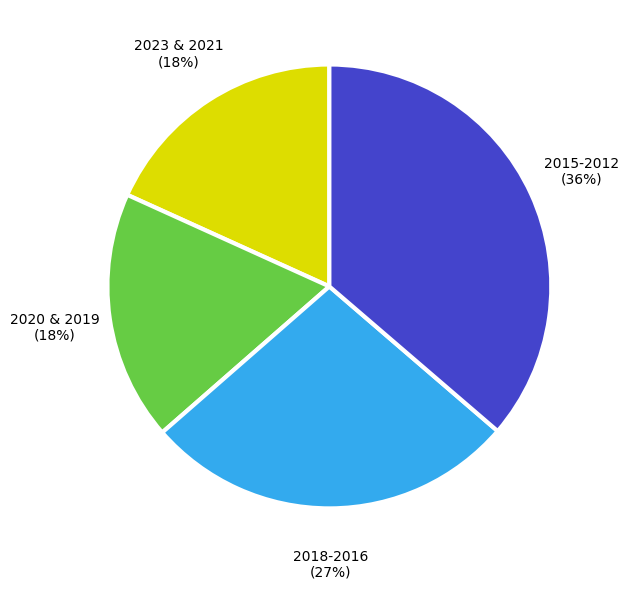

What percentage is the 2020 & 2019 slice, to the nearest percent?

18%